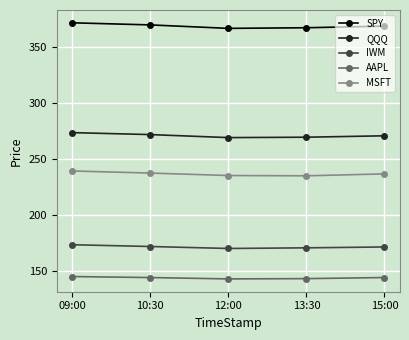

What is the label of the 1st point from the right?

15:00